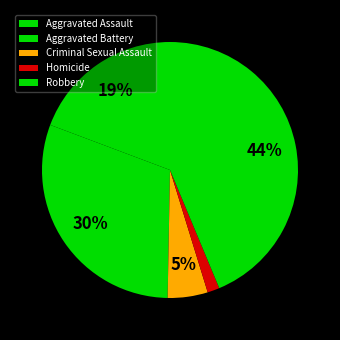

The Aggravated Assault slice represents 8% of the pie. True or false?

False